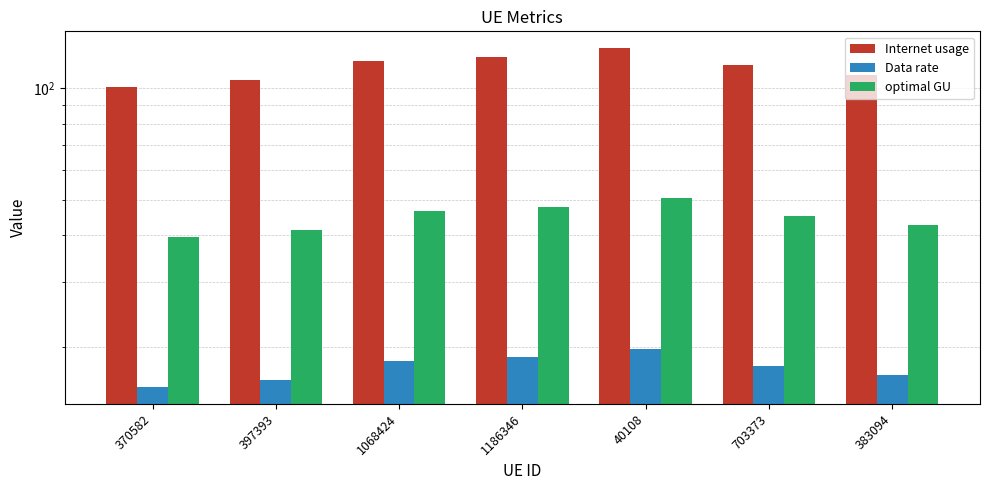

What is the label of the 7th bar from the right?

370582